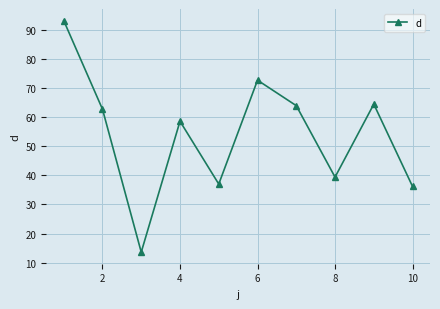

How many points are higher than both their immediate neighbors (excluding endpoints)?

3